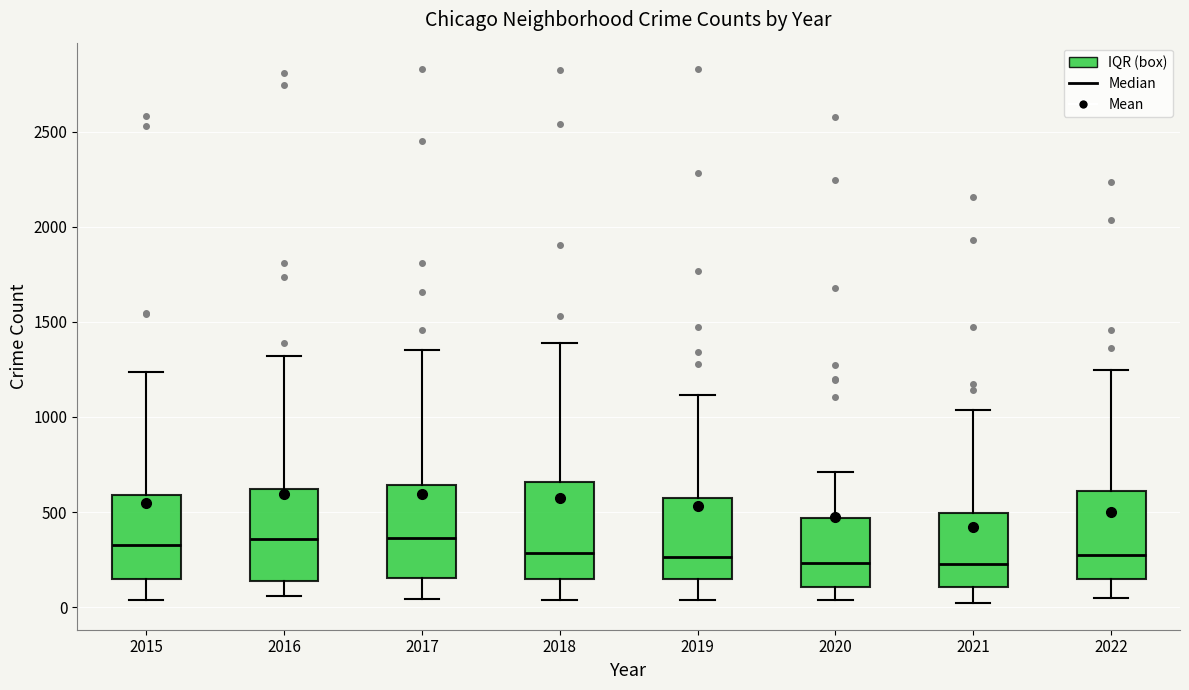

Reading left to right, read every box against the y-axis: the position of its median line, the range the box covers, and the ends of its whiskers. The values are not printed on the chart, so give them approximately, as read against the axis.

2015: median 350, box 150 to 600, whiskers 50 to 1250
2016: median 350, box 150 to 600, whiskers 50 to 1300
2017: median 350, box 150 to 650, whiskers 50 to 1350
2018: median 300, box 150 to 650, whiskers 50 to 1400
2019: median 250, box 150 to 600, whiskers 50 to 1100
2020: median 250, box 100 to 450, whiskers 50 to 700
2021: median 250, box 100 to 500, whiskers 0 to 1050
2022: median 250, box 150 to 600, whiskers 50 to 1250